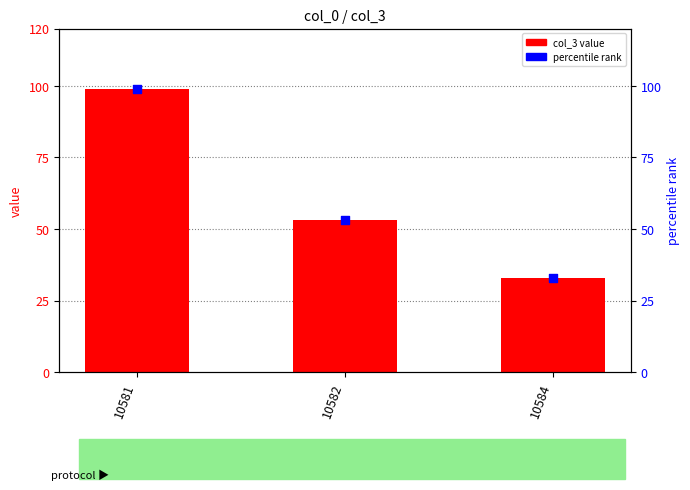

Which series contains the lowest Y value?

col_3 value